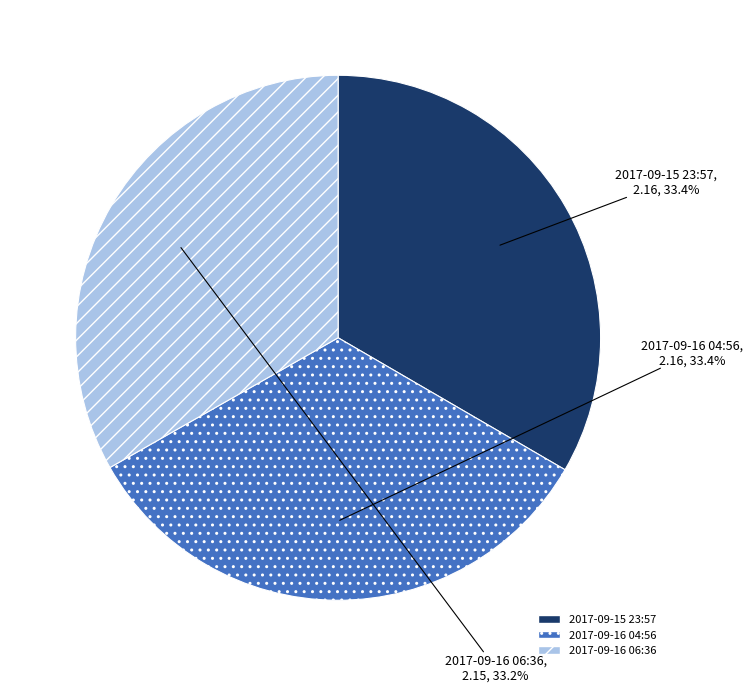

Is there any slice that represents more than half of the pie?

No